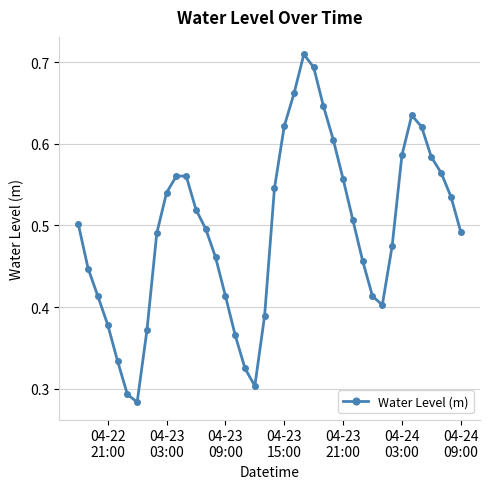

True or false: there are more than 2 points higher than both neighbors.

True